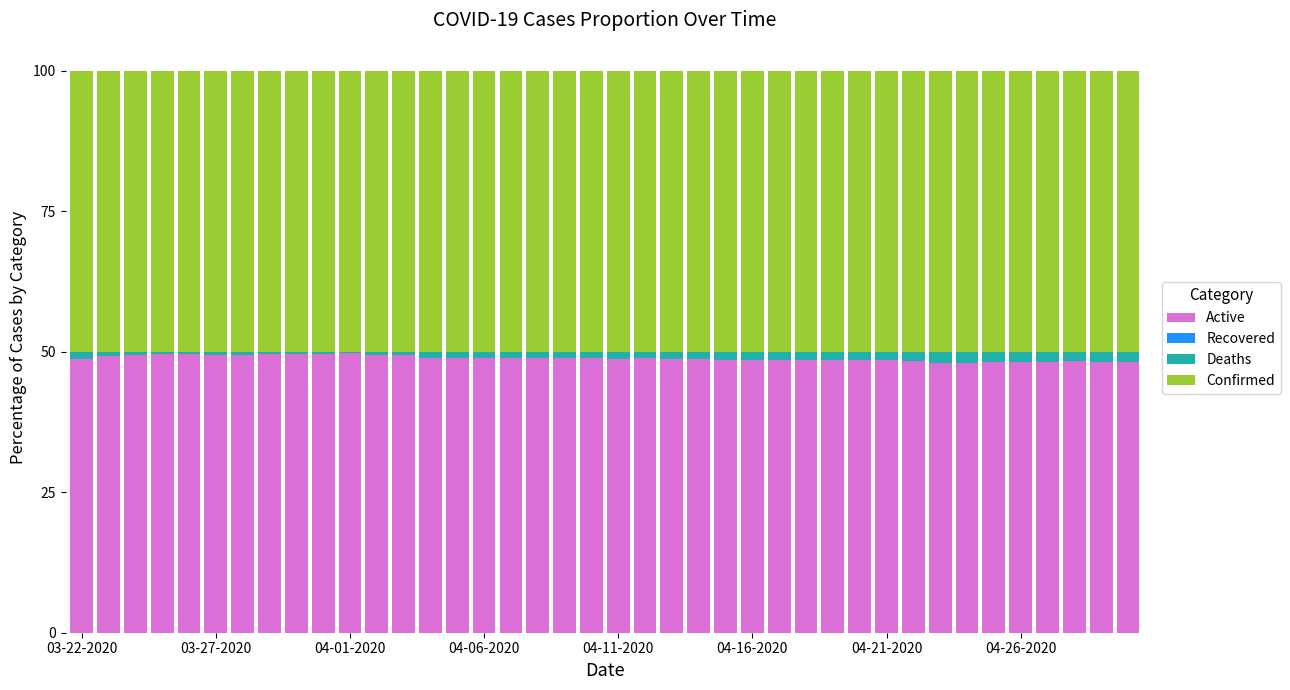

Are the bars horizontal?

No